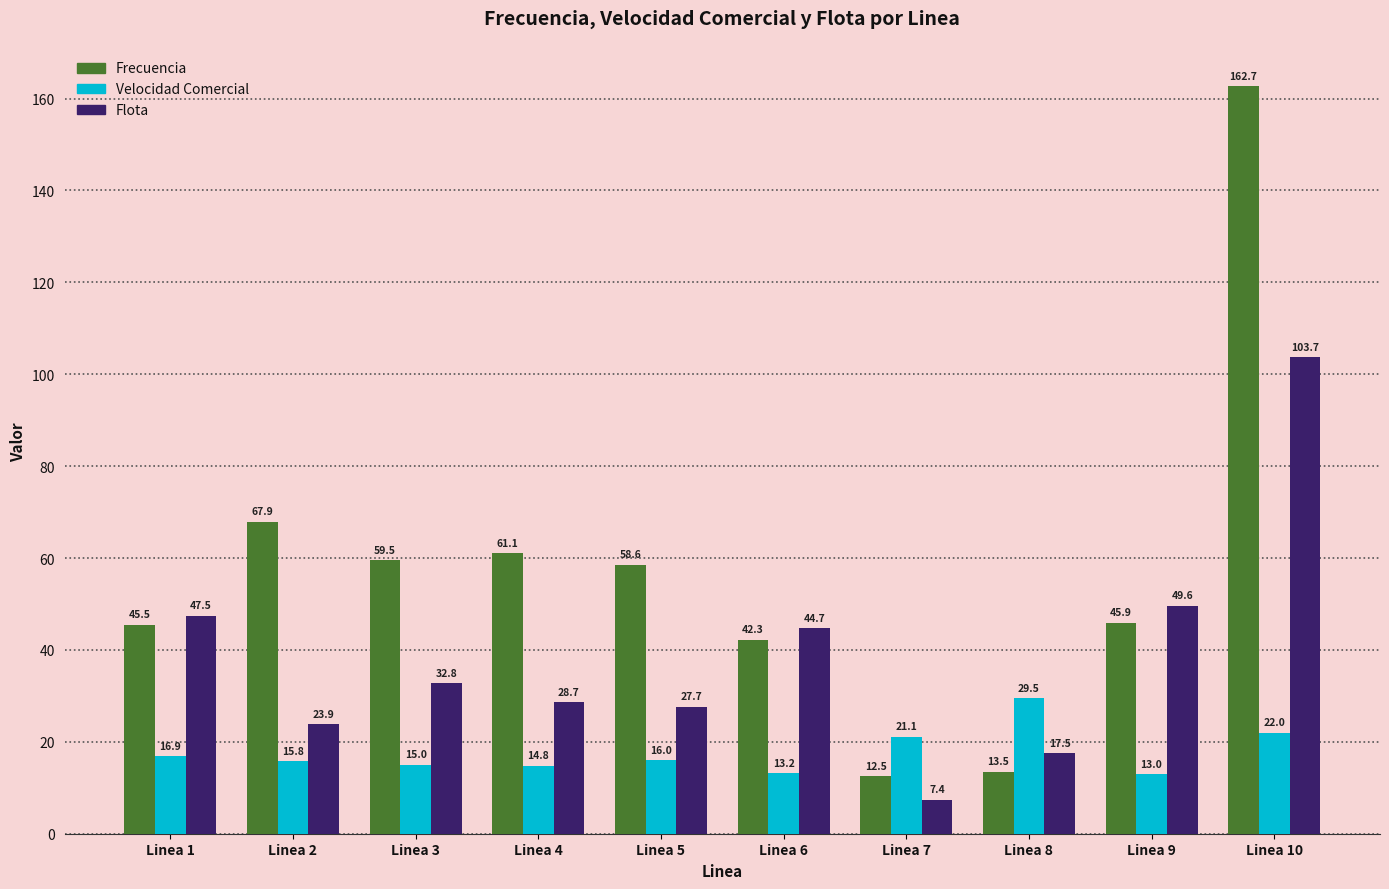

Where is Velocidad Comercial nearest to the value 21?

Linea 7